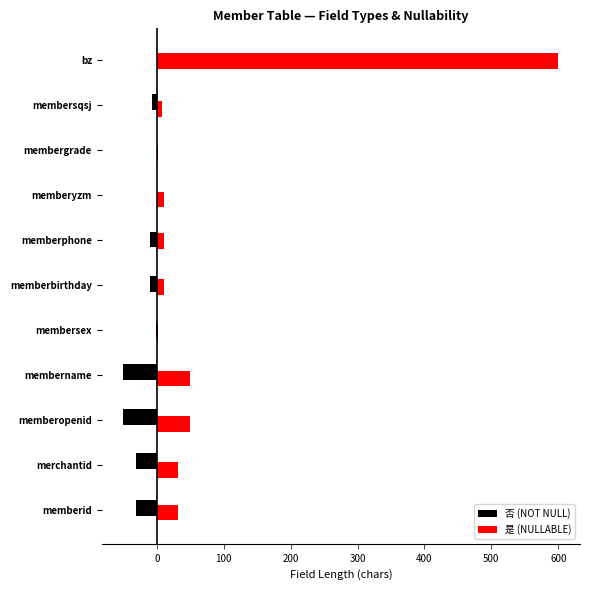

True or false: 否 (NOT NULL) has a value of -50 at membername.

True